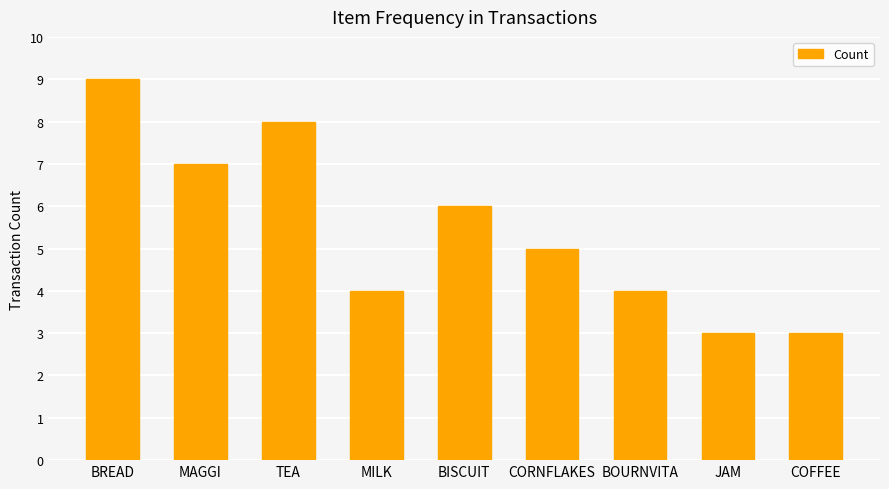

What is the smallest value displayed?

3